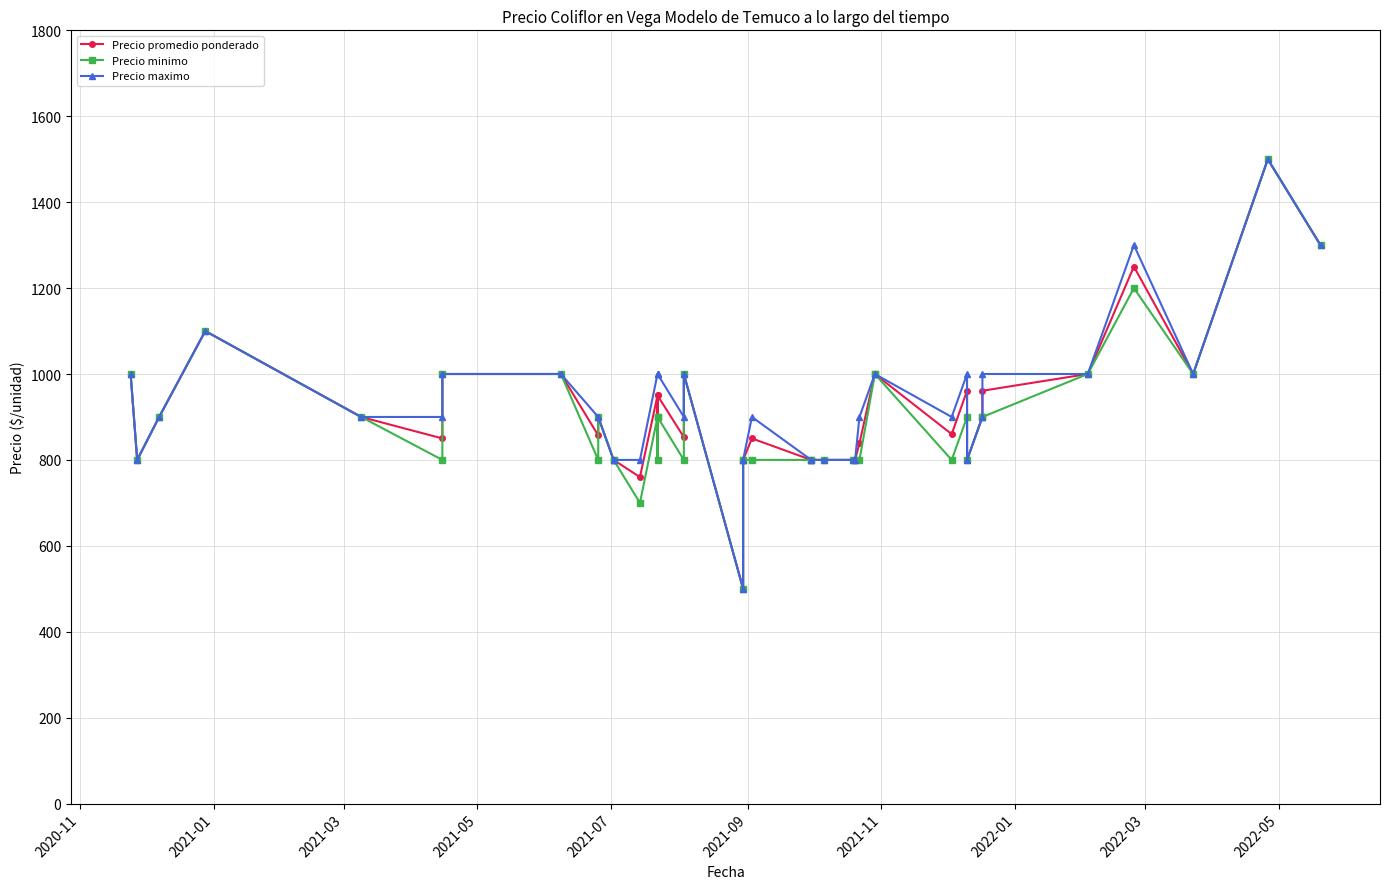

What are all the series names shown in the legend?

Precio promedio ponderado, Precio minimo, Precio maximo